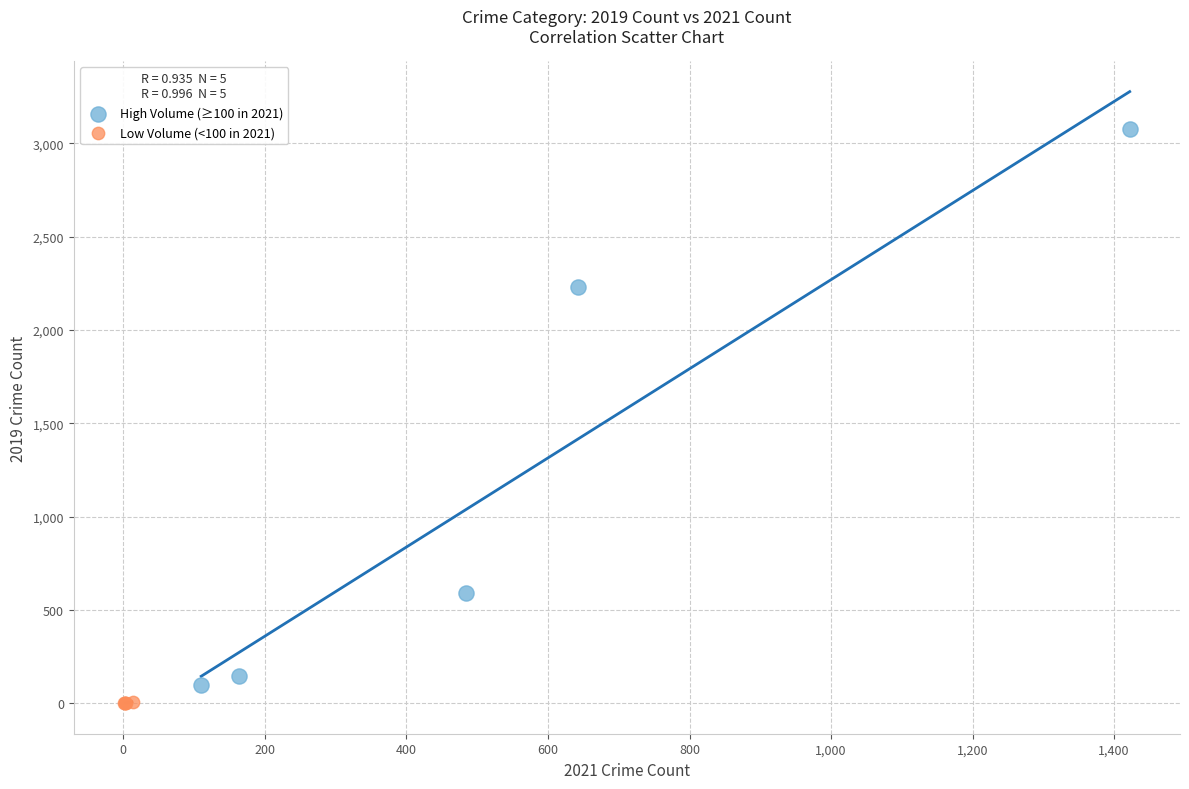

Which series reaches the minimum Y coordinate?

Low Volume (<100 in 2021)